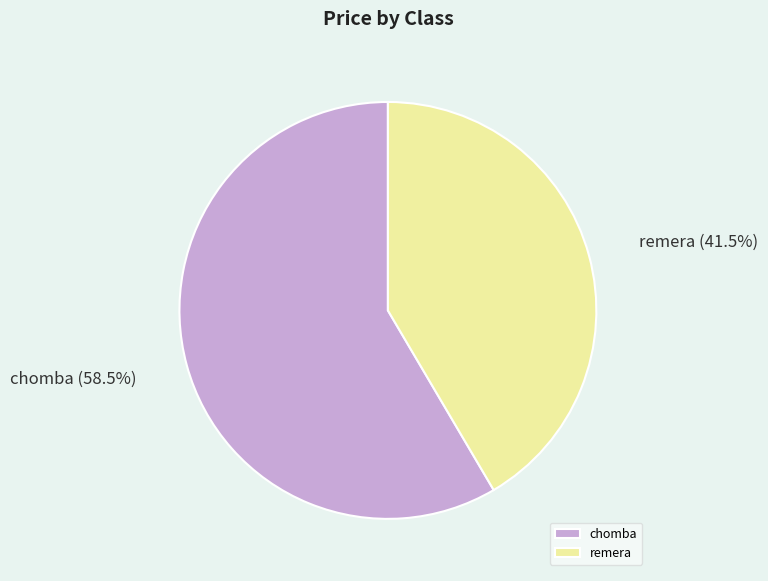

How many segments does this pie chart have?

2